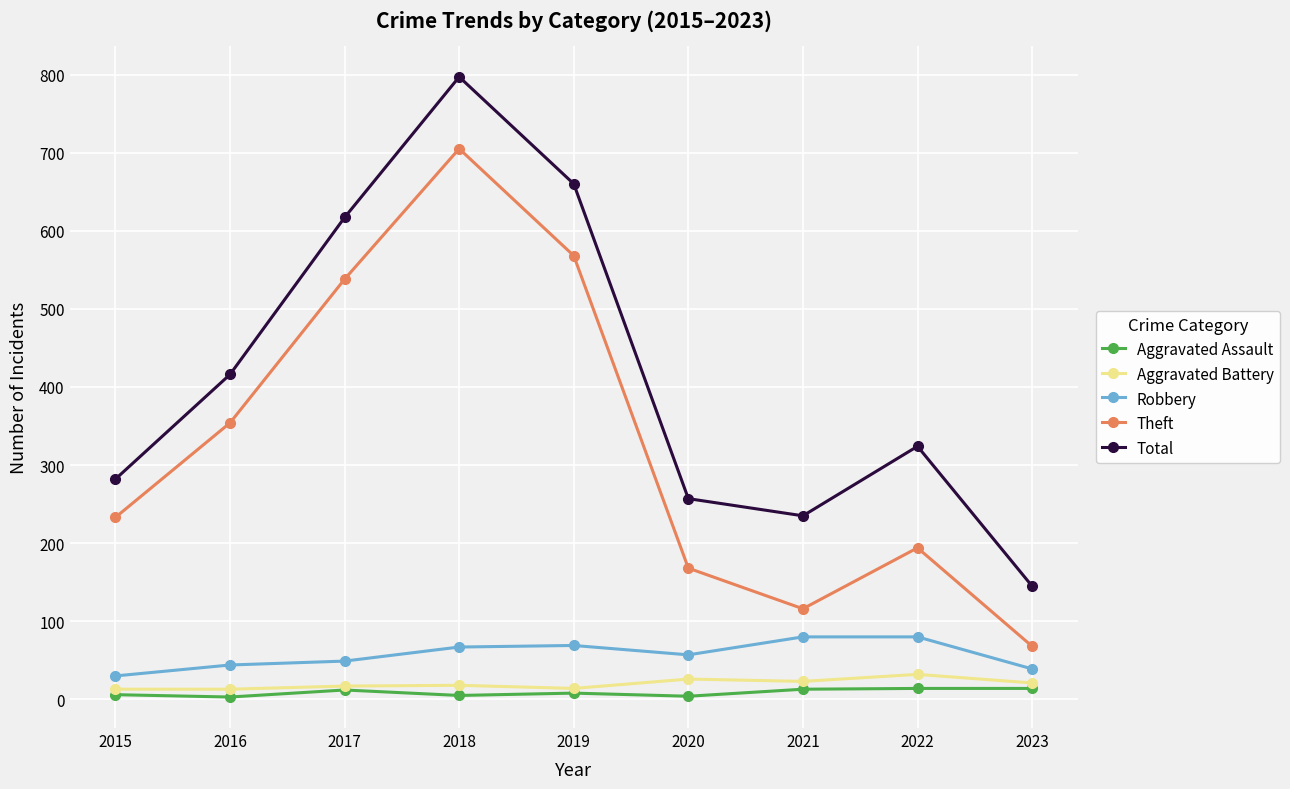

Is this an area chart (filled region under the line)?

No